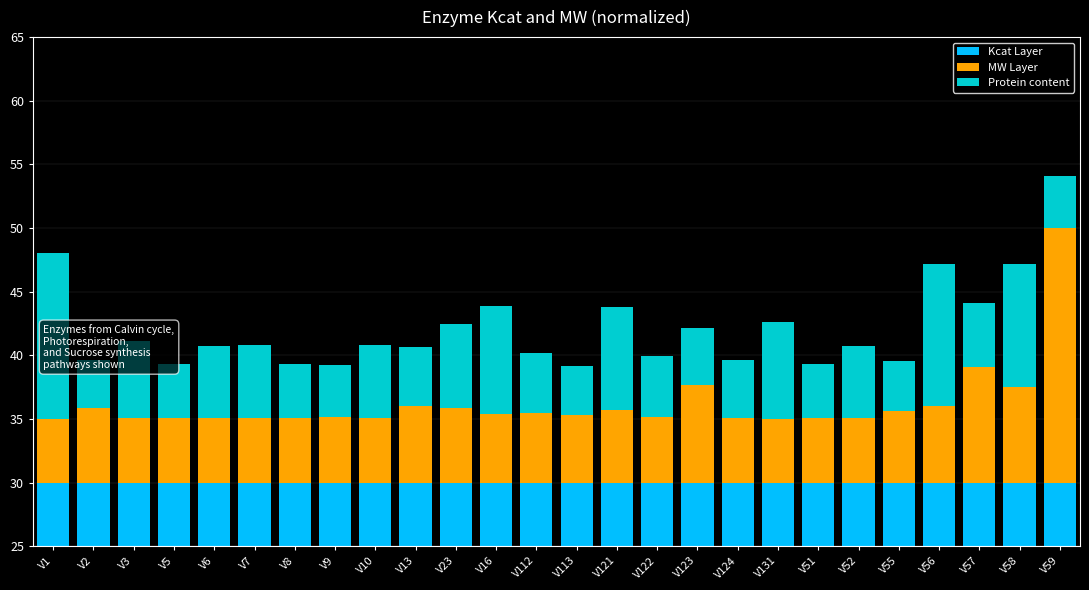

Which series has the largest range (max minus min)?

MW Layer